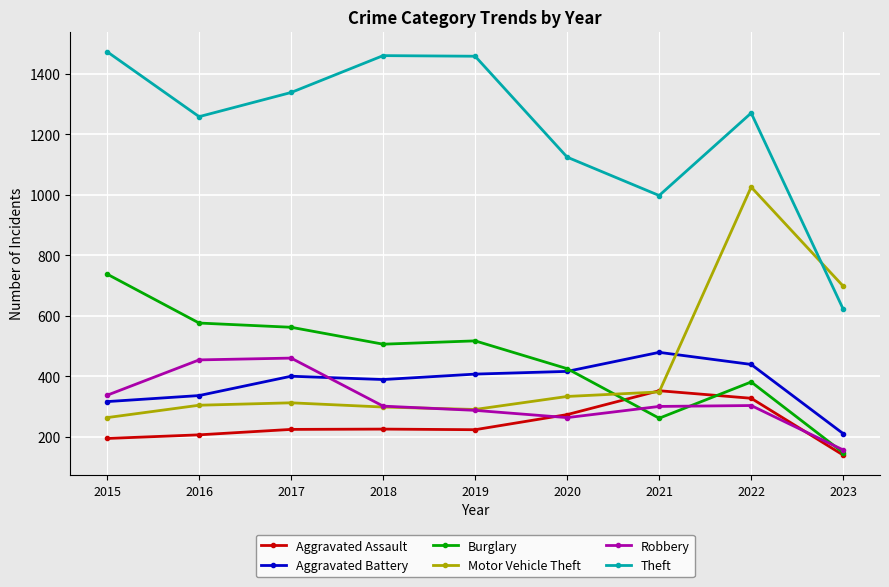

What is the average value of the Theft series?

1223